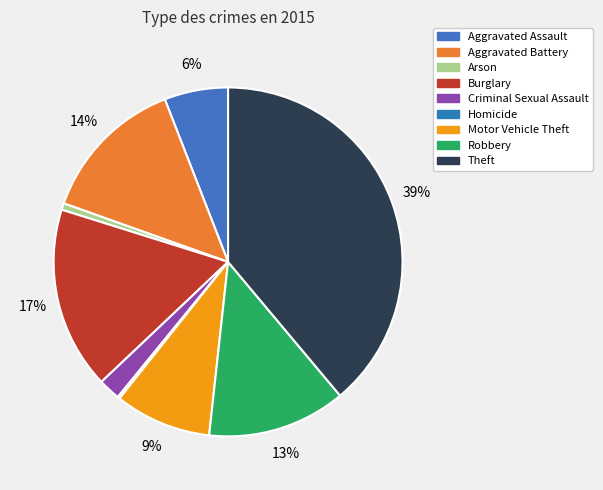

Count the number of slices in the pie.

9